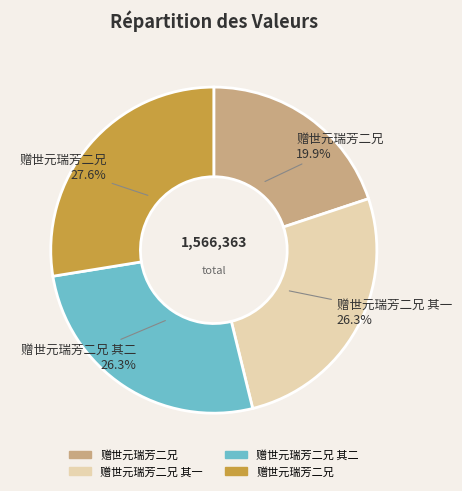

Is there a majority slice in this chart?

No